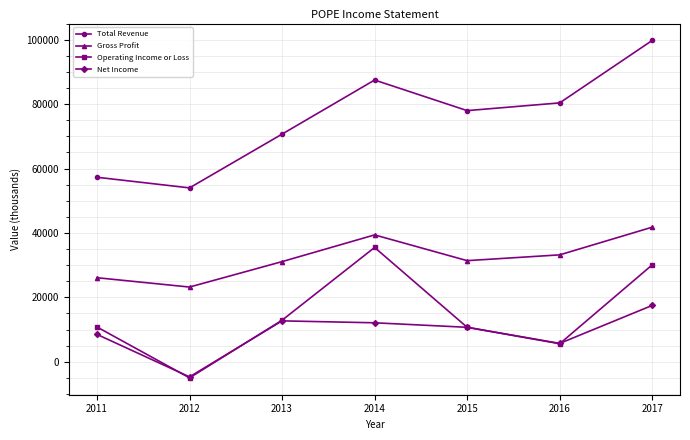

The value of Gross Profit at 2014 is 39400. True or false?

True